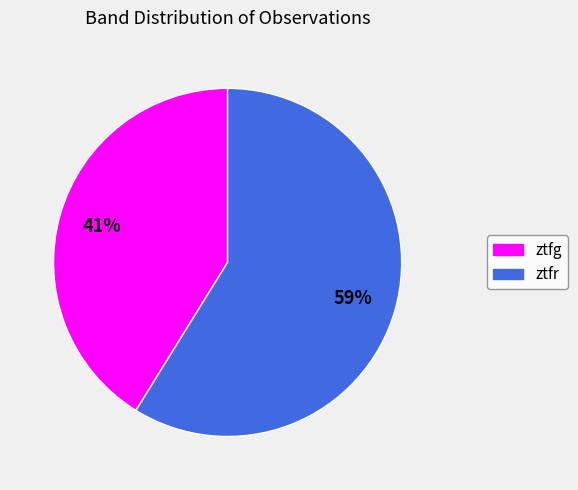

Is the sum of ztfg and ztfr greater than half?

Yes